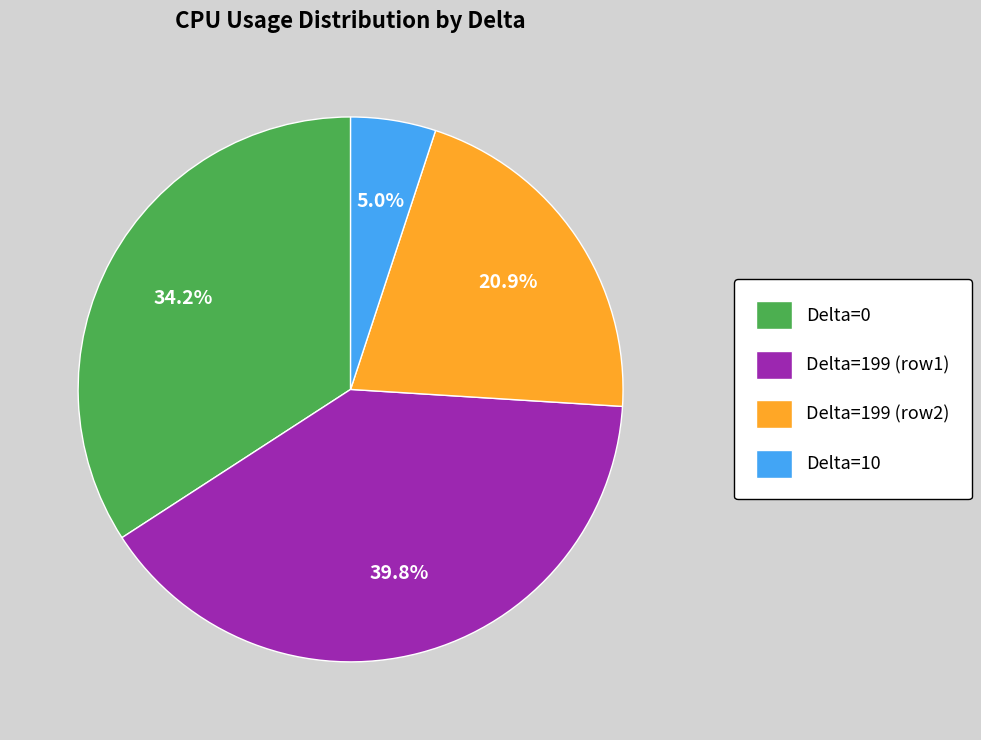

Does Delta=199 (row1) represent more than half of the total?

No